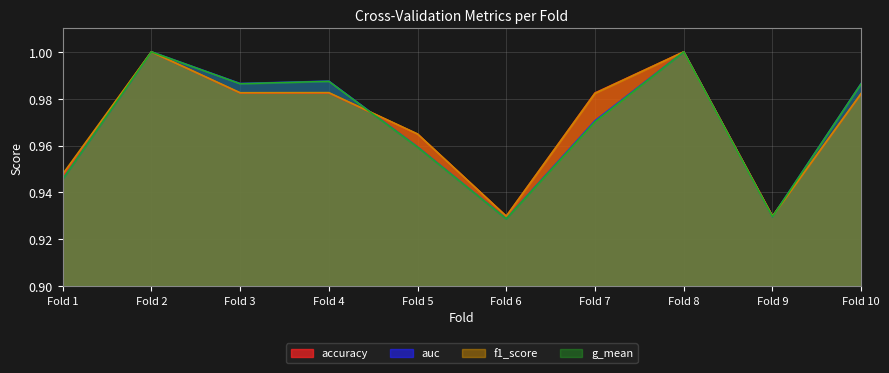

True or false: f1_score has a value of 1.5 at Fold 2.

False